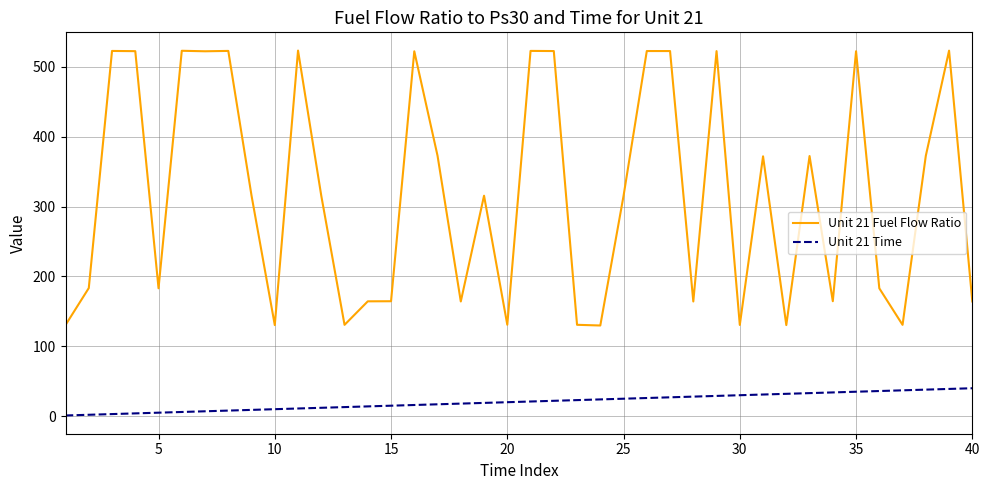

How many values in the Unit 21 Fuel Flow Ratio series exceed 315?

22